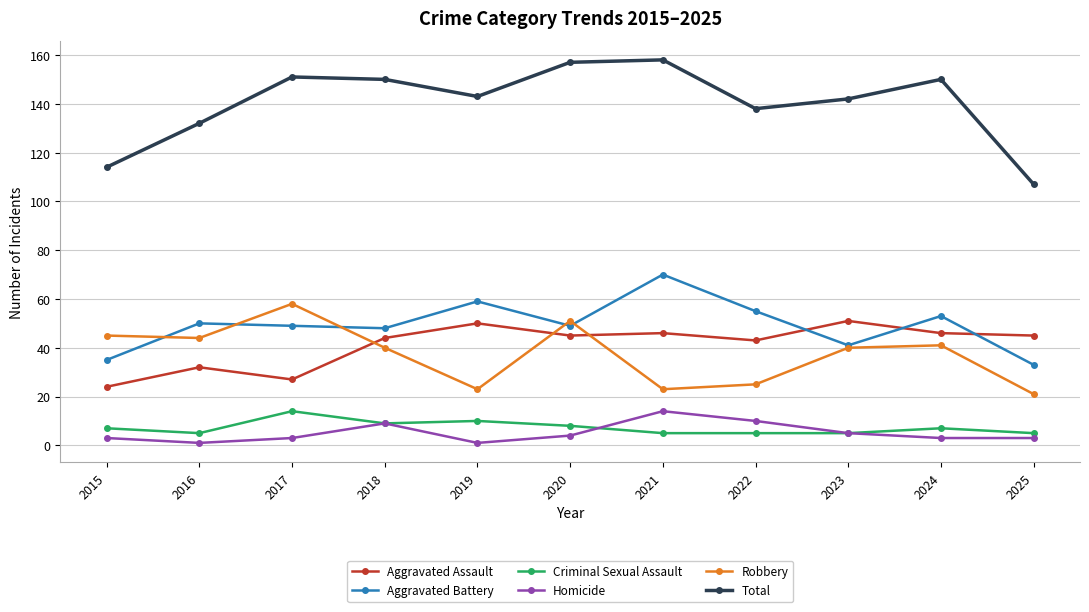

What is the highest value of the Criminal Sexual Assault series?

14